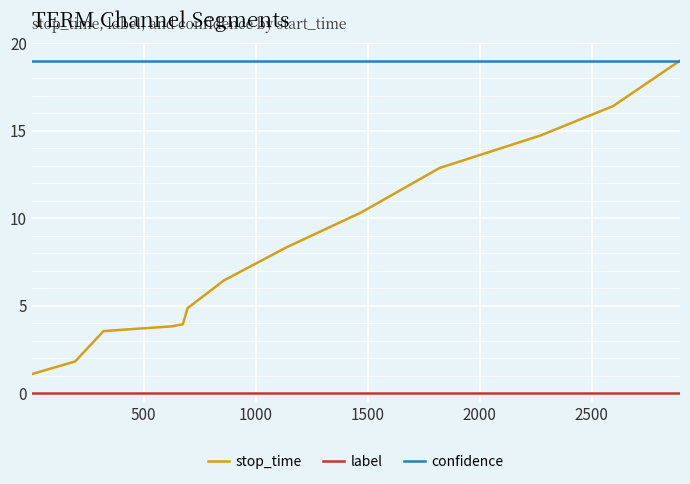

True or false: stop_time and label intersect in this chart.

False